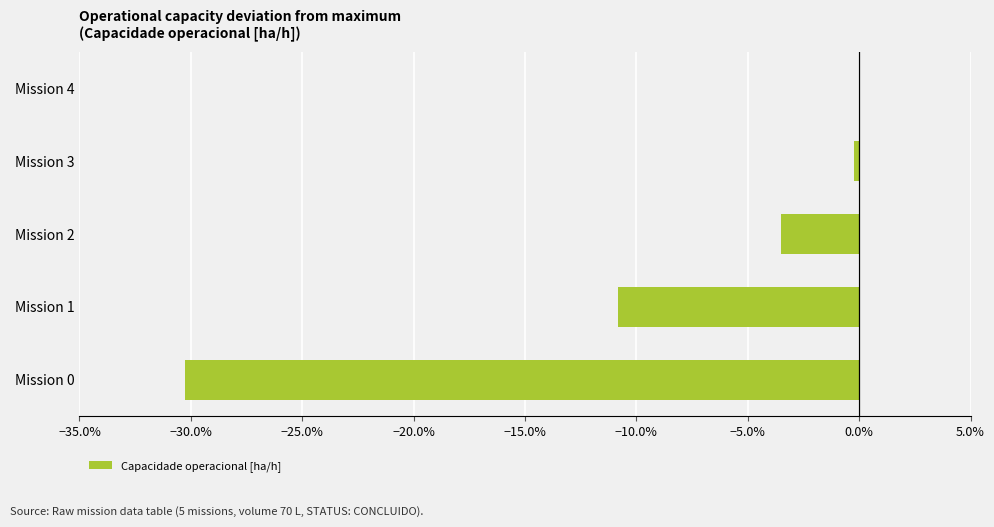

Are the bars horizontal?

Yes